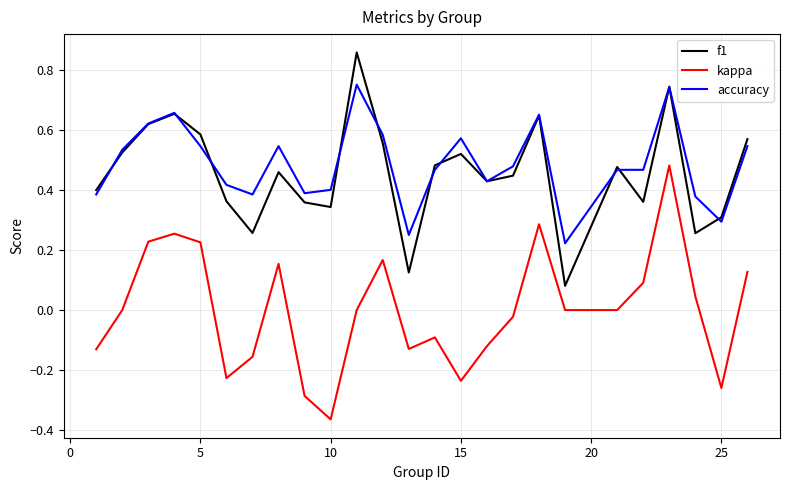

Rank the series by their maximum value, from lowest to highest.

kappa, accuracy, f1